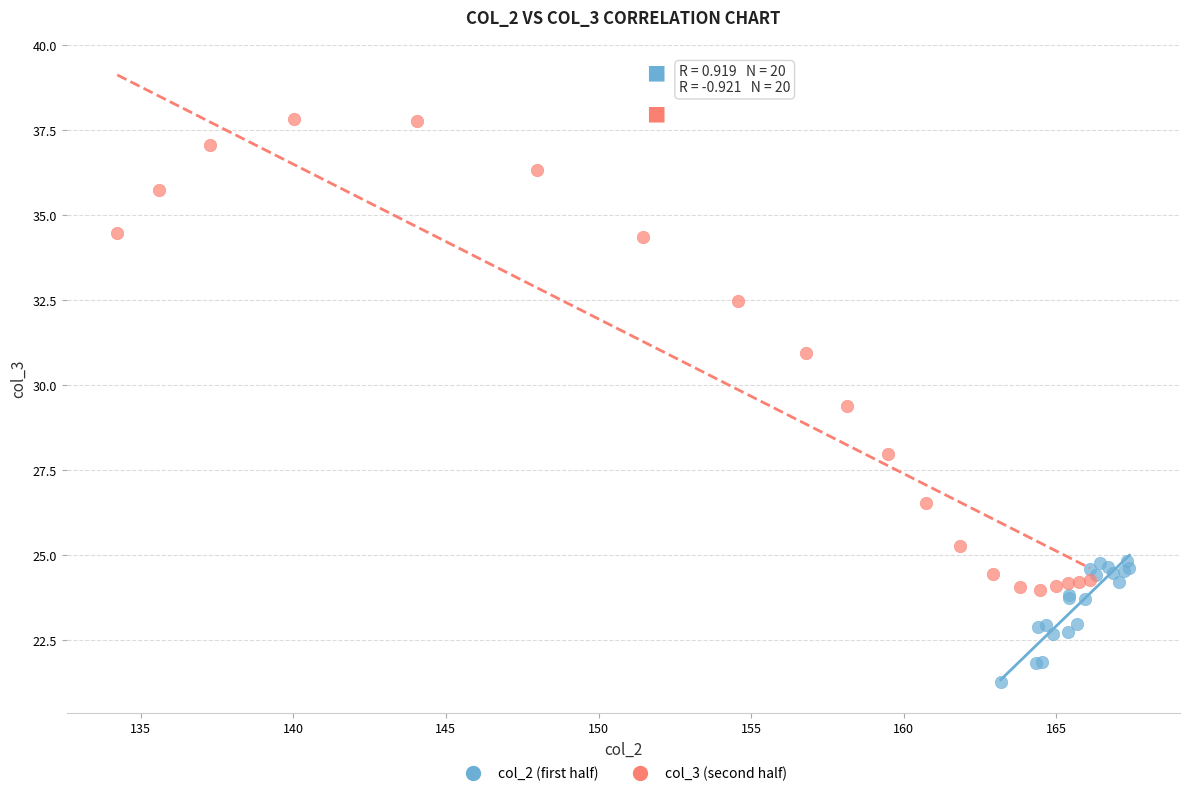

Which series contains the lowest Y value?

col_2 (first half)